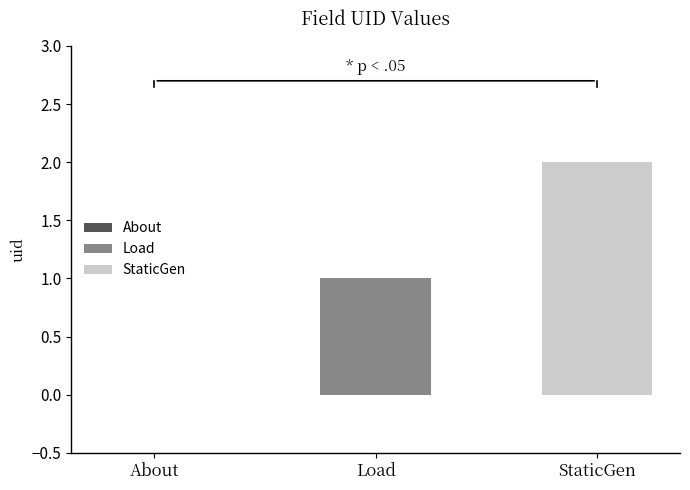

Which series has the largest range (max minus min)?

Load